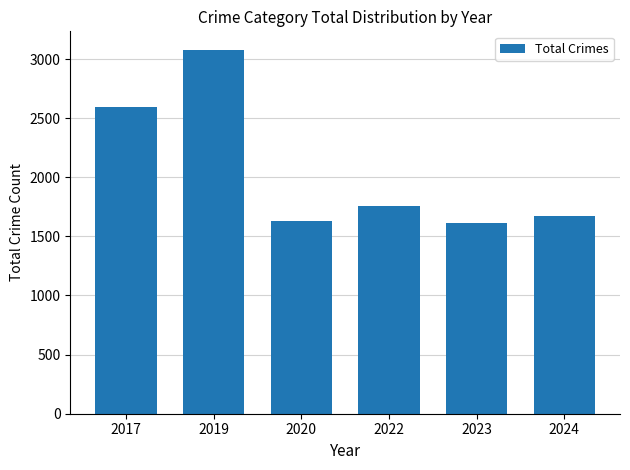

Between 2019 and 2022, which is larger?

2019